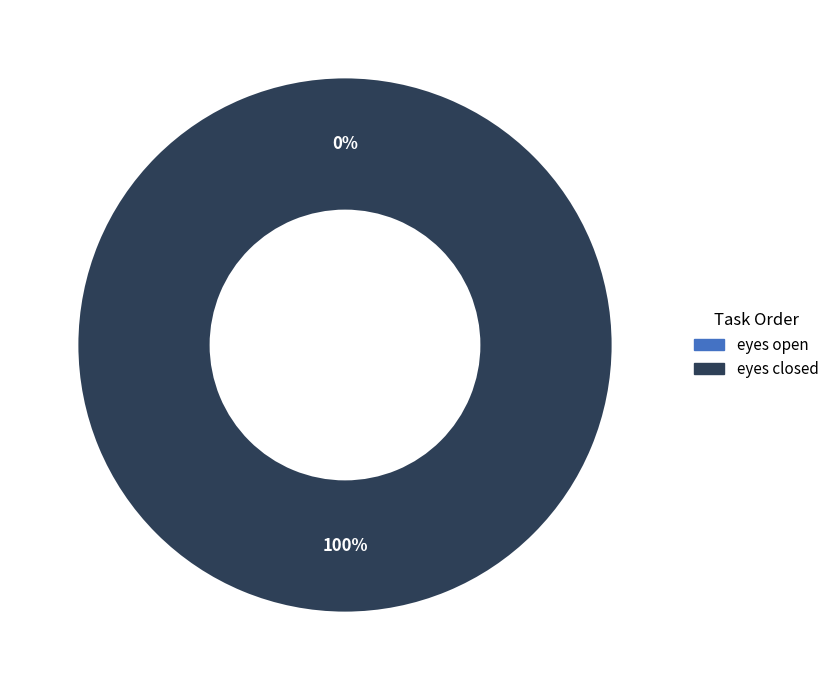

Is there any slice that represents more than half of the pie?

Yes